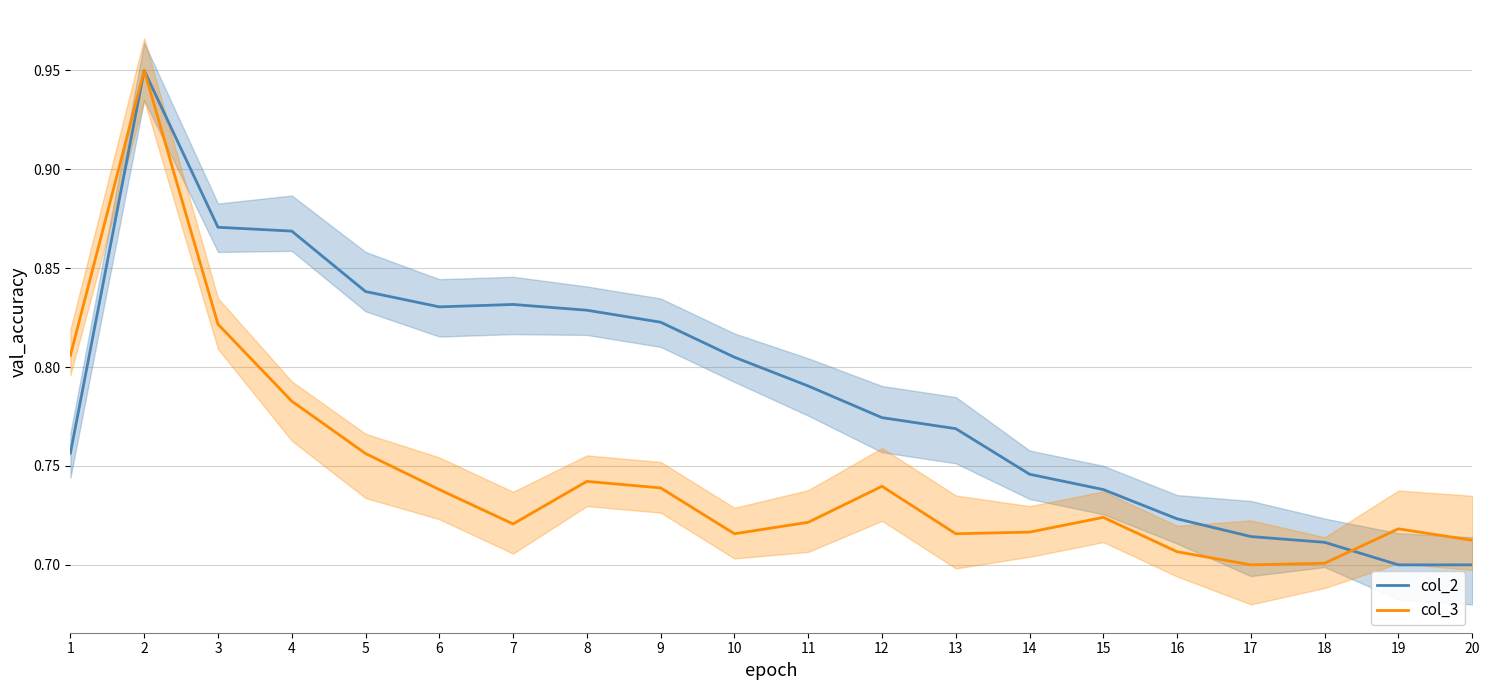

In col_2, how many points are higher than both neighbors (excluding endpoints)?

2